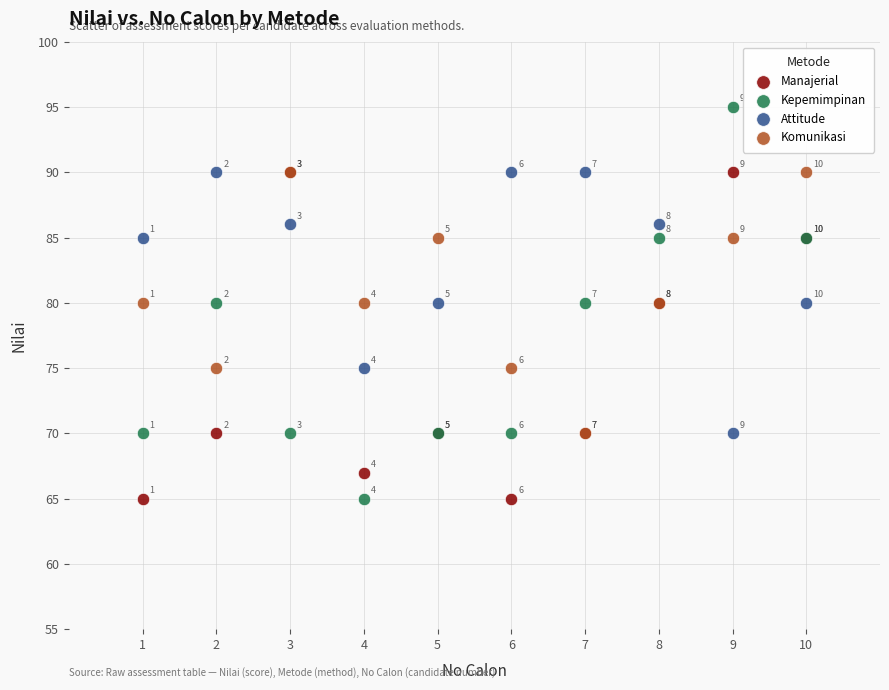

In the Komunikasi series, what Y value is closest to 80?

80